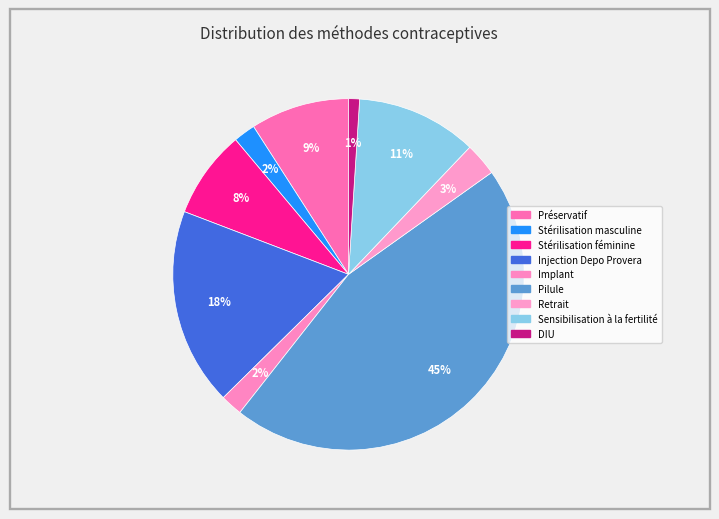

To the nearest percent, what percentage of the pie is Injection Depo Provera?

18%